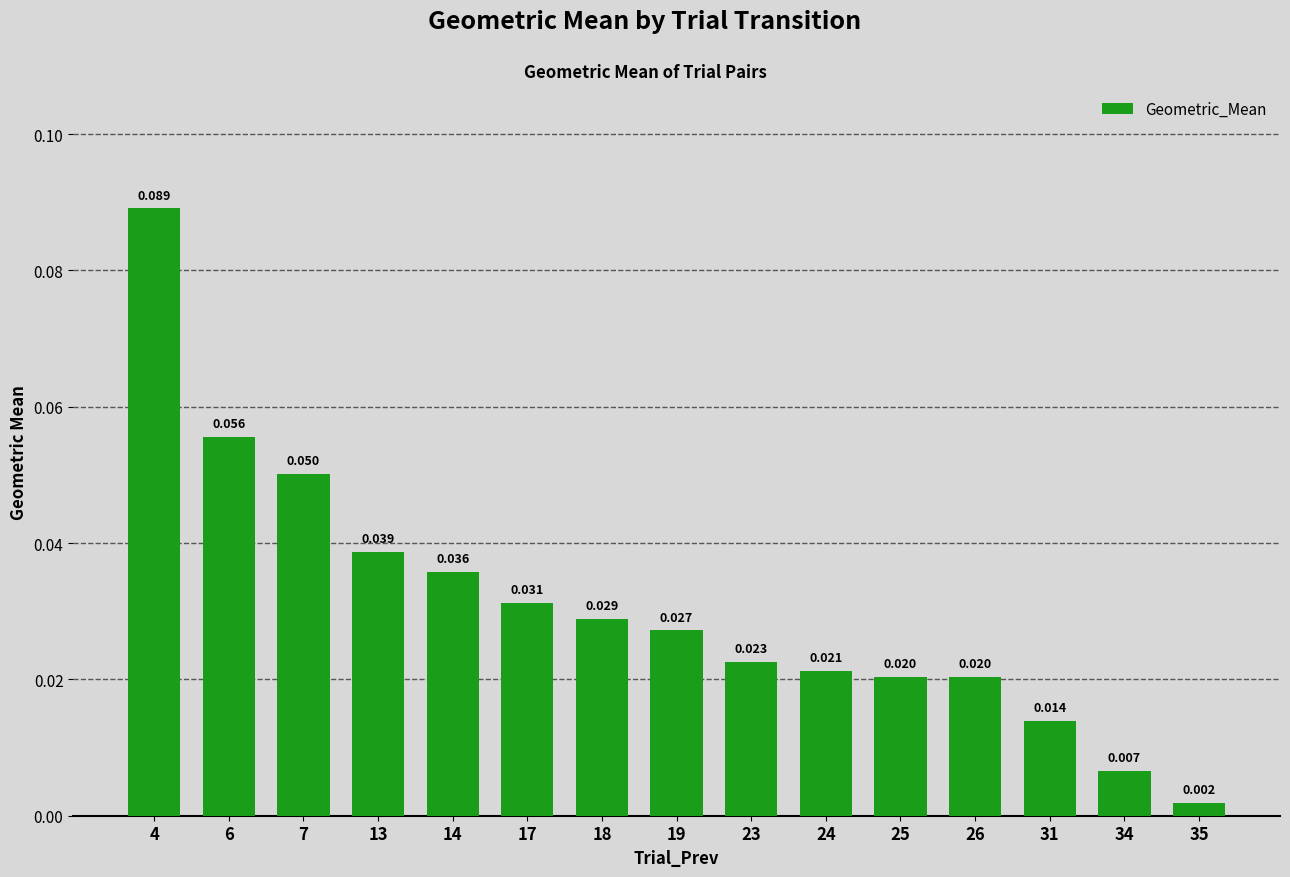

The value at 18 is 0.0. True or false?

False